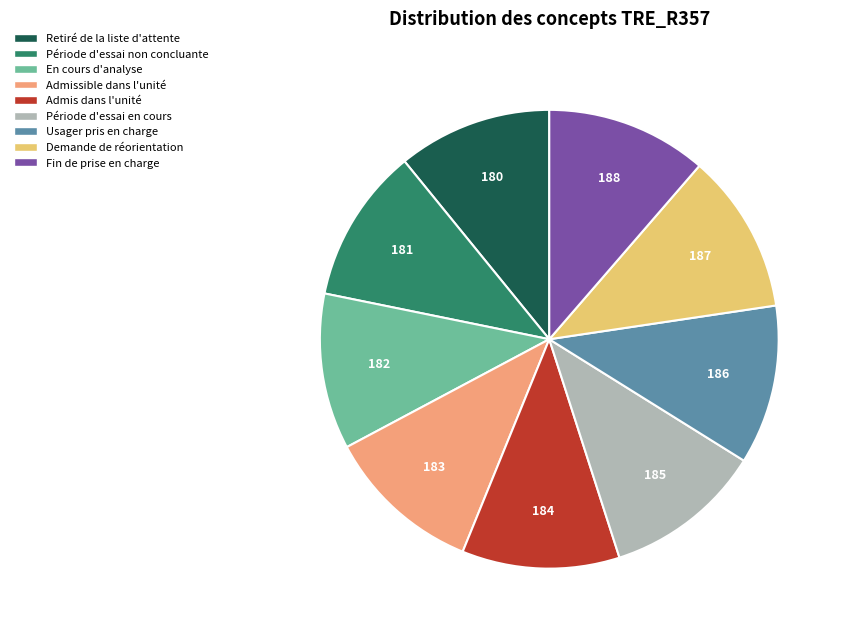

Combined, do Fin de prise en charge and Demande de réorientation account for over 50%?

No